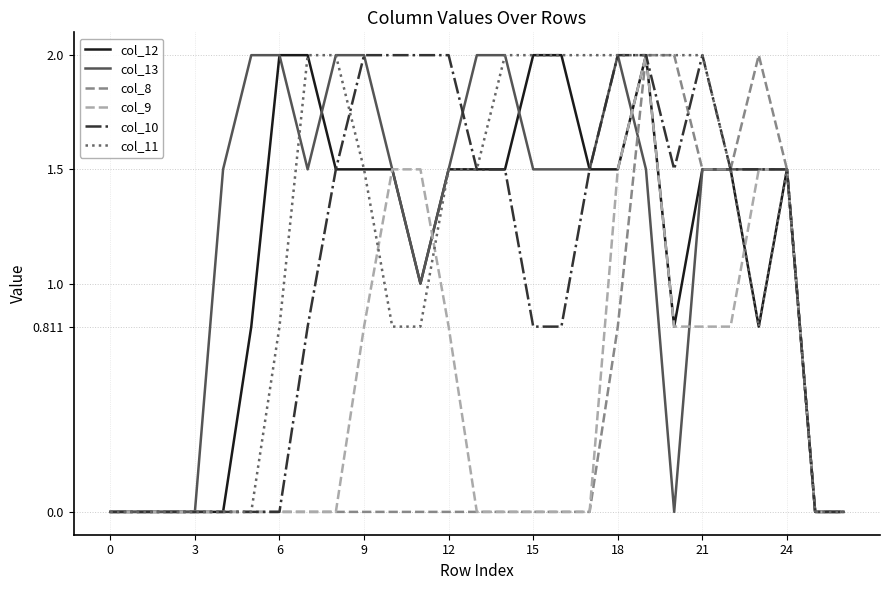

What is the greatest value displayed?

2.0